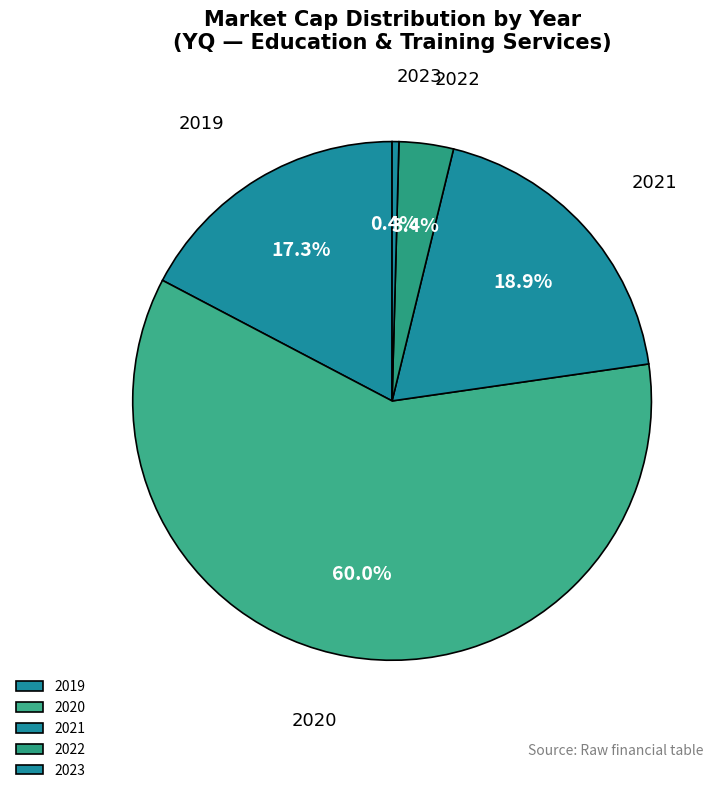

To the nearest percent, what is the difference between the largest and smallest slice percentages?

60%